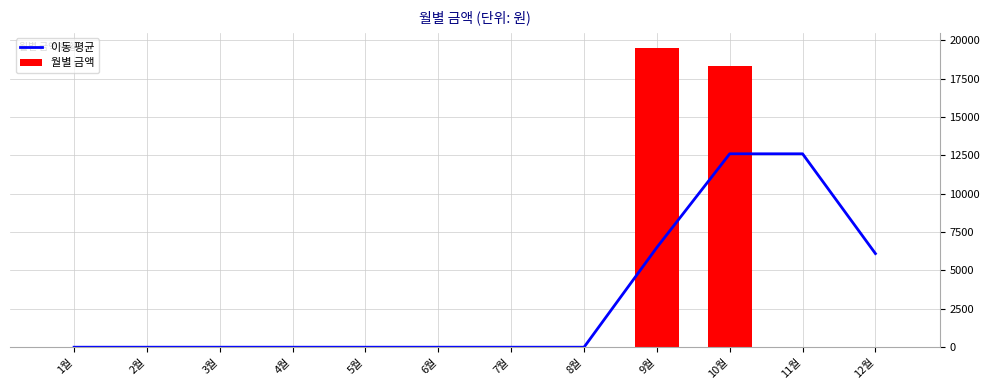

What is the average value of the 이동 평균 series?

3151.7